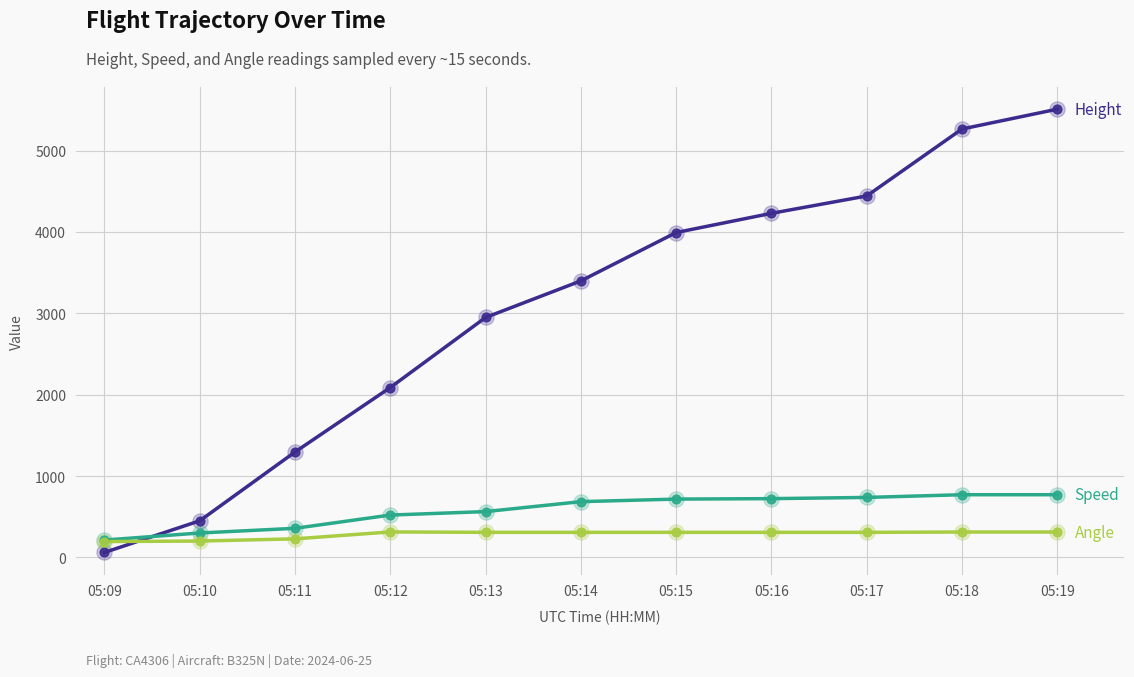

What is the total value across all series at 05:14?

4391.8